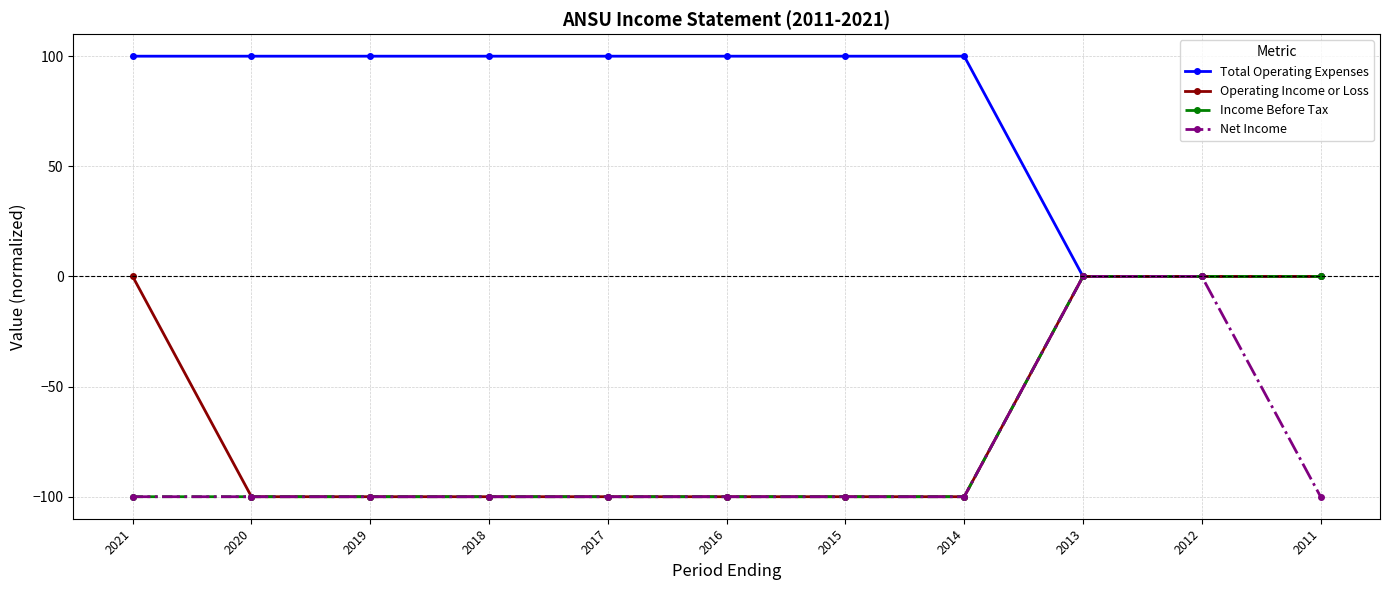

What is the maximum value shown in the chart?

100